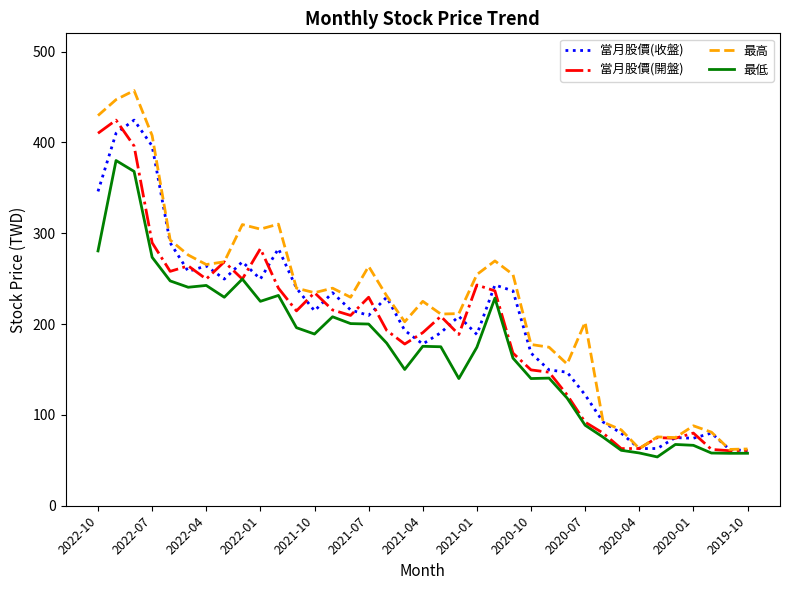

What is the average value of the 最高 series?

222.3